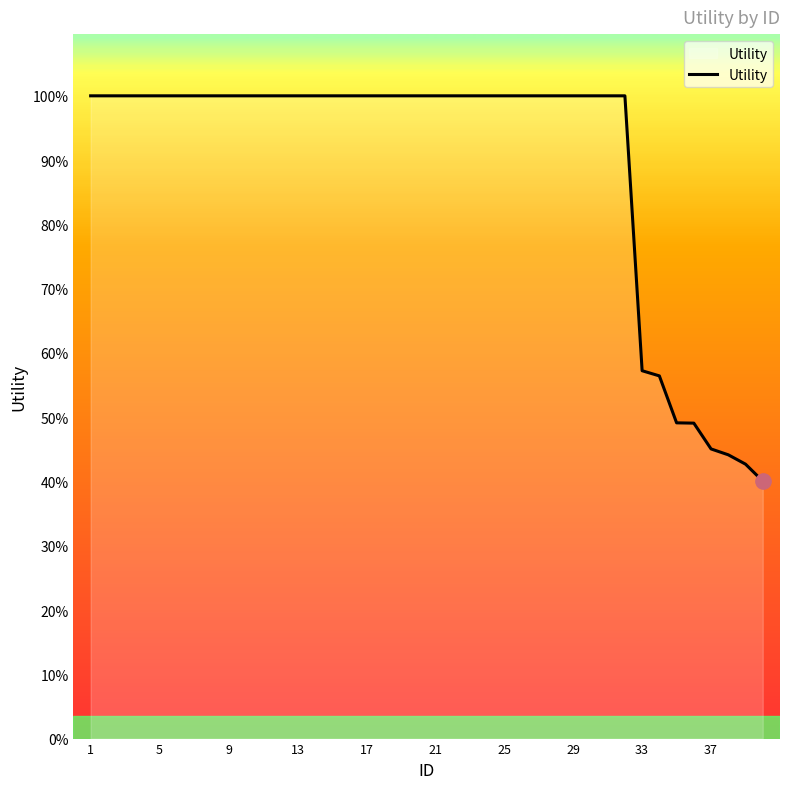

Does the chart have visible grid lines?

No